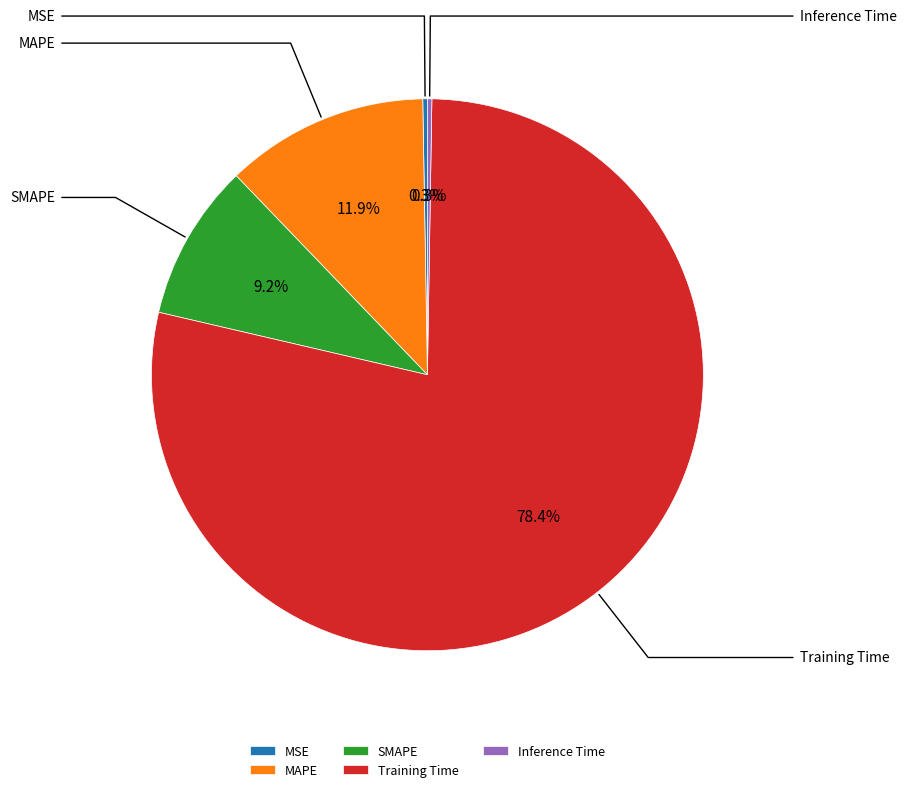

What is the largest slice in the pie chart?

Training Time